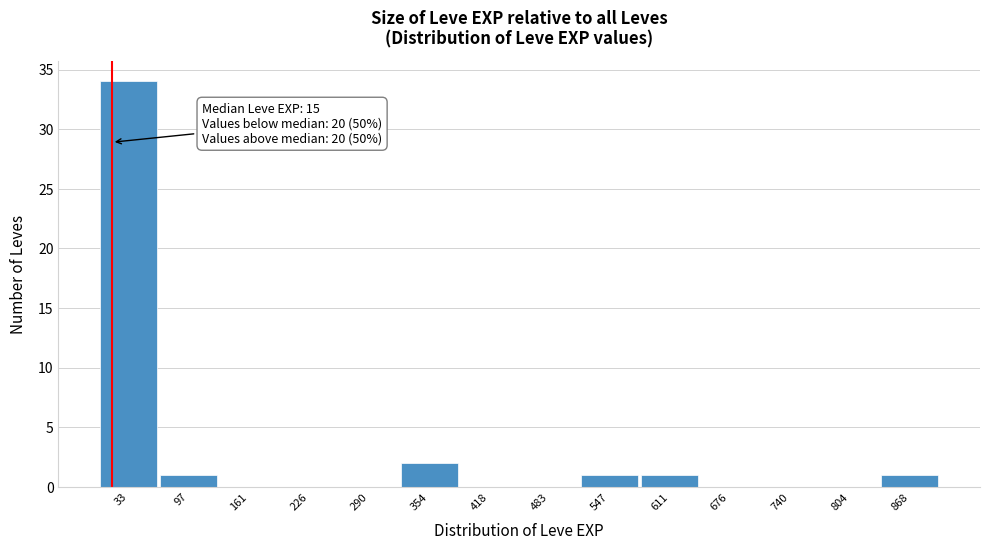

Which range on the x-axis has the tallest bar?

0 to 70